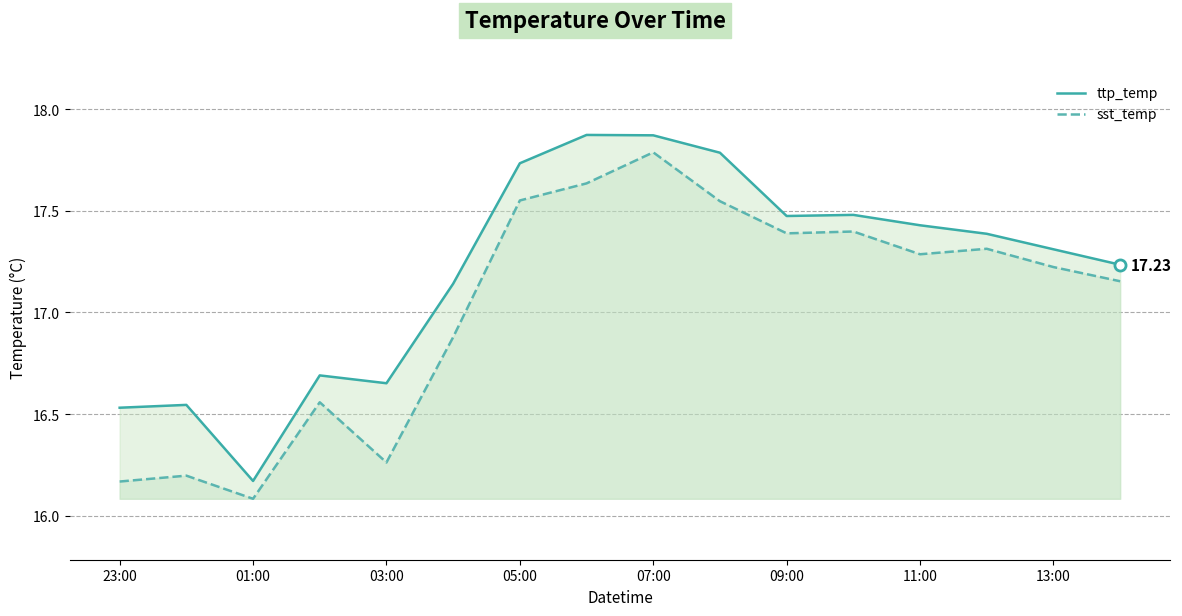

Which series has the largest total across all categories?

ttp_temp